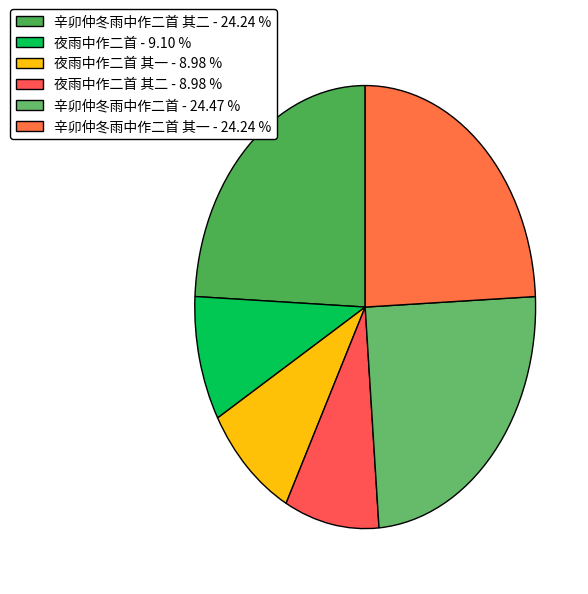

How many slices are in this pie chart?

6